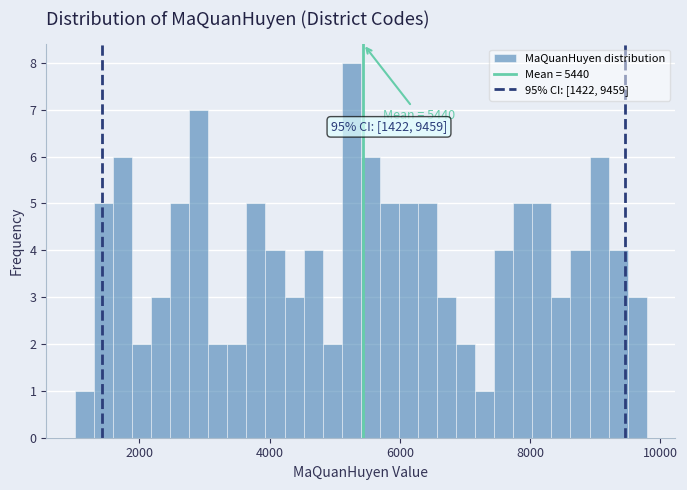

Read against the x-axis, roughly where is the centre of the tallest bar?

5200